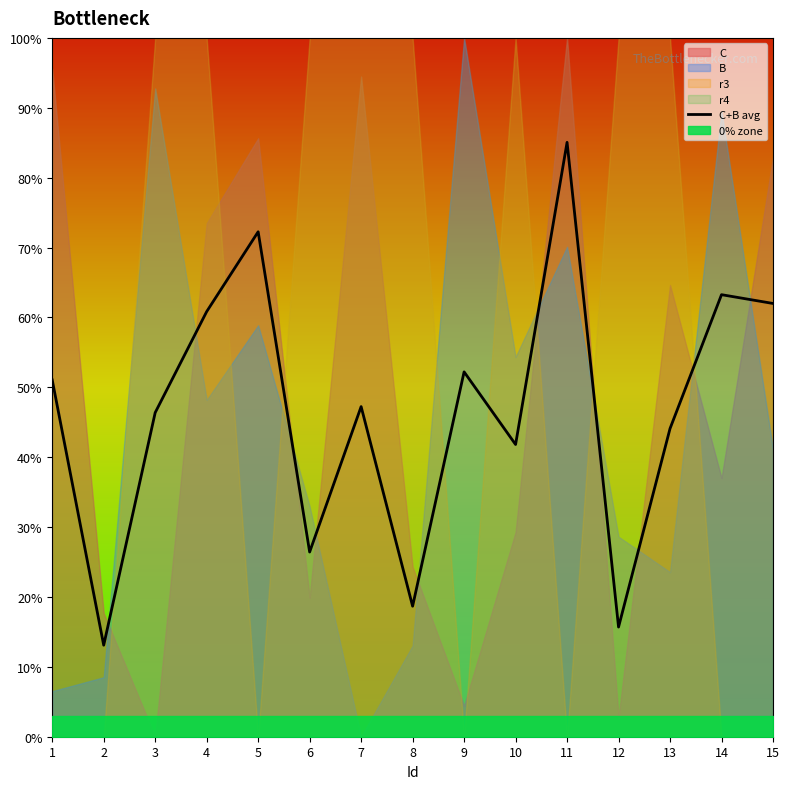

How many values exceed 47?

8